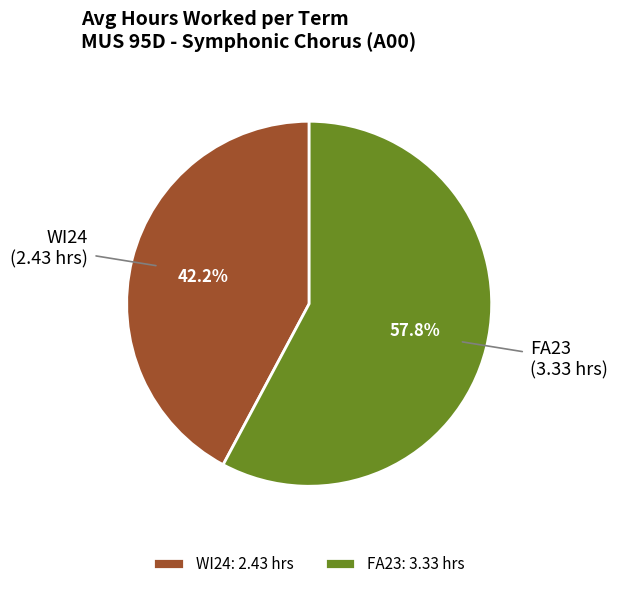

Does FA23 account for over 50% of the chart?

Yes